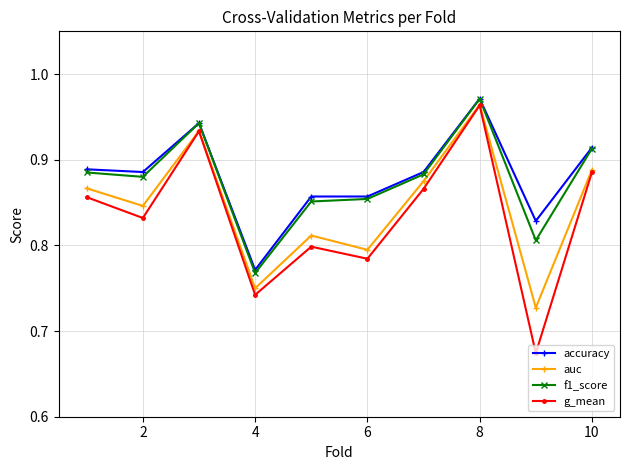

How many interior local valleys does the g_mean series have?

4